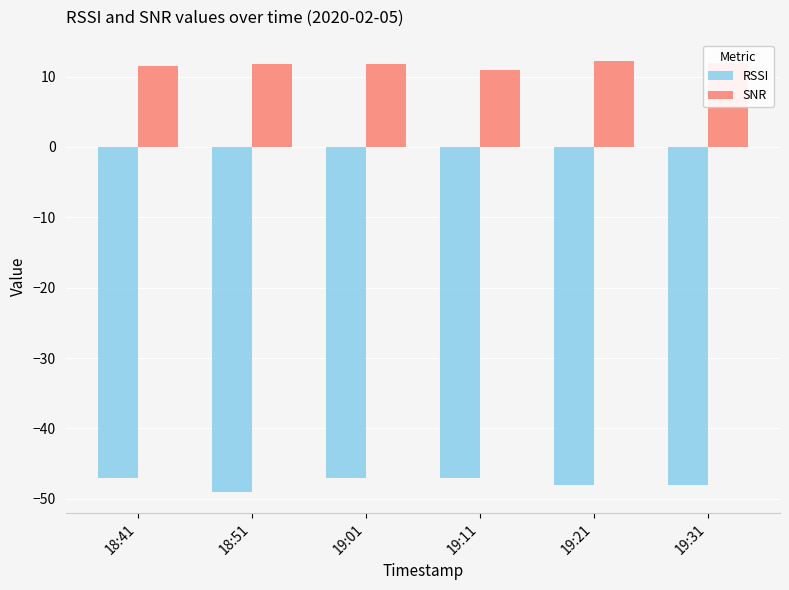

Which label corresponds to the smallest value in the chart?

18:51